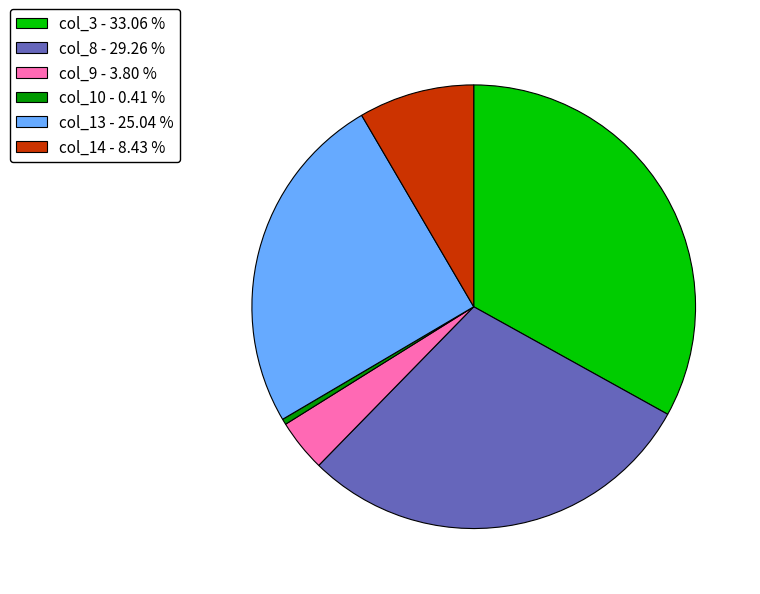

What is the smallest slice in the pie chart?

col_10 - 0.41 %